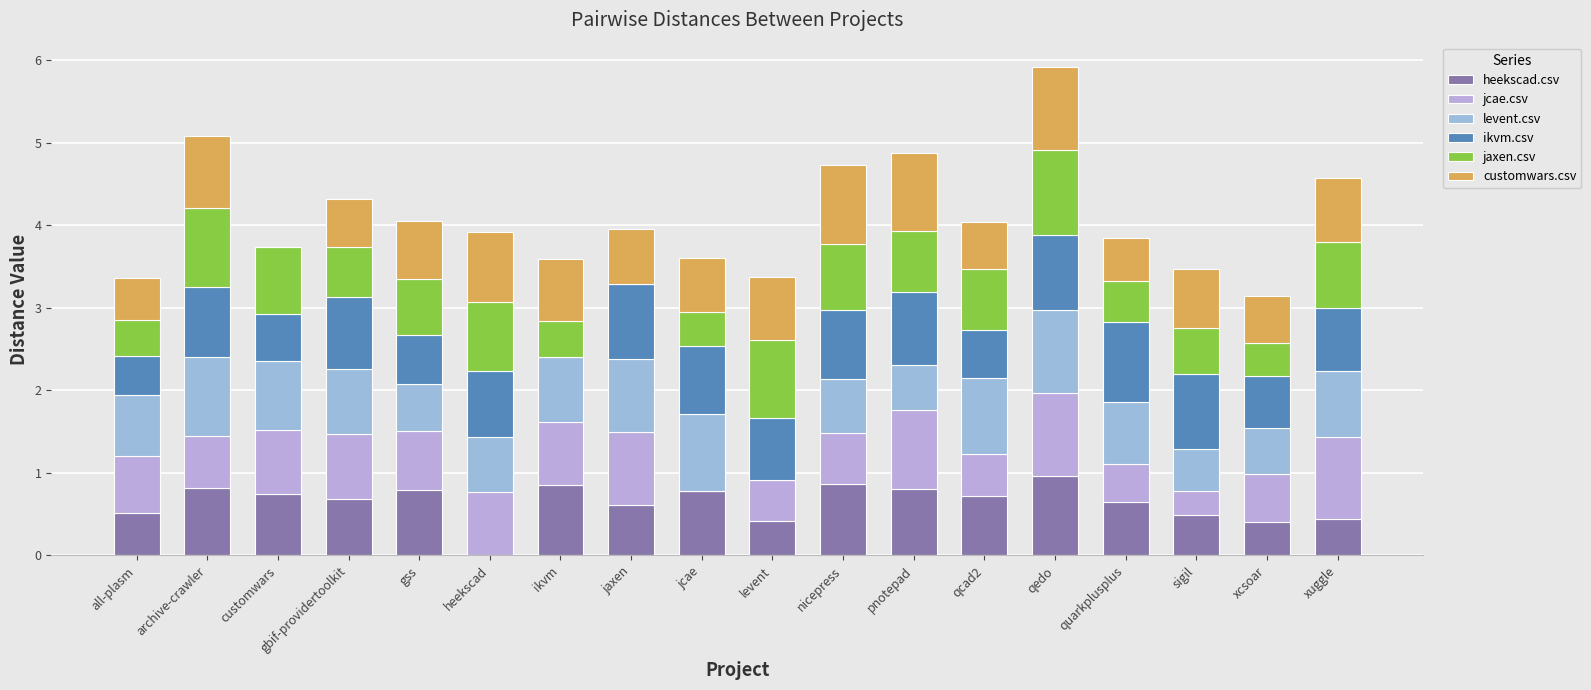

What is the difference between the maximum and minimum values in the jcae.csv series?

1.0